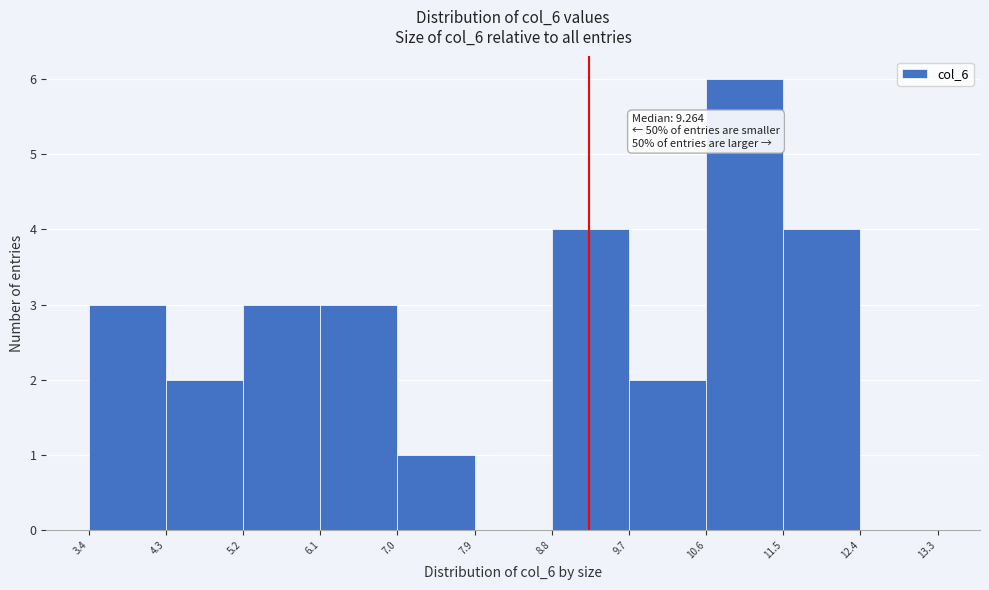

Over which range of the x-axis is the bar tallest?

10.6 to 11.5